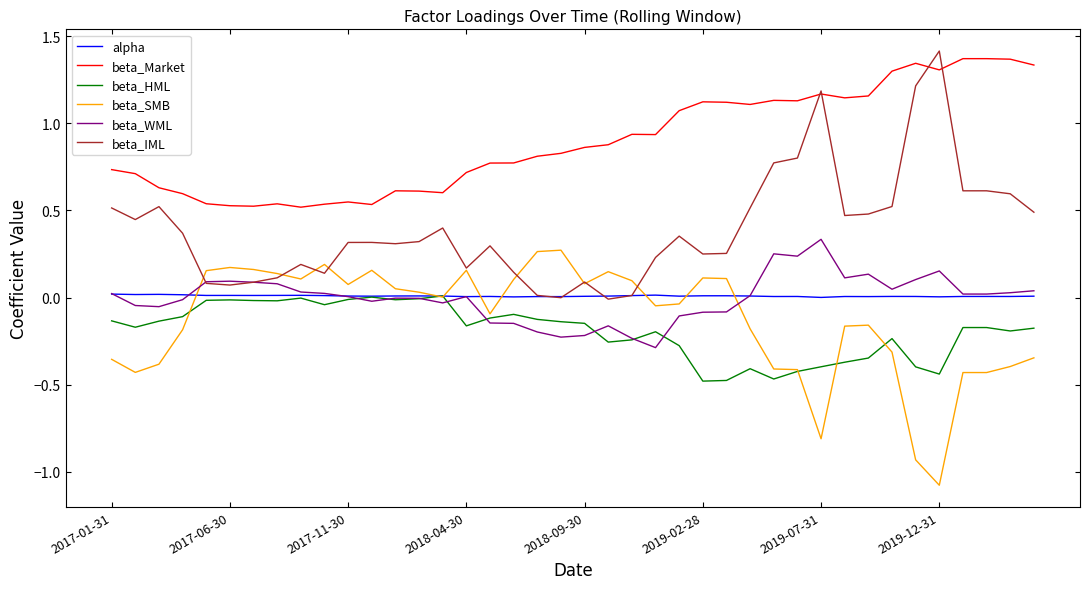

Which series has the largest total across all categories?

beta_Market